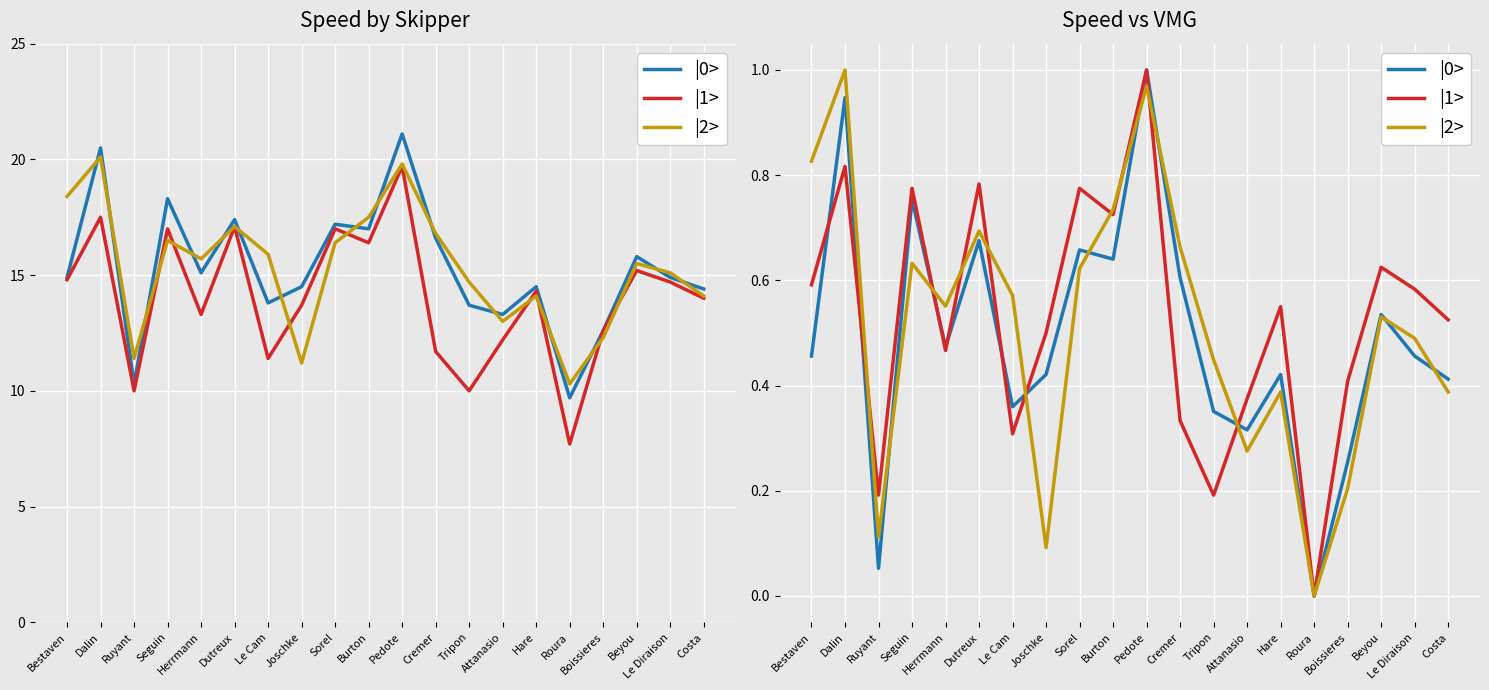

True or false: |1> has a value of 0.4 at Costa.

False